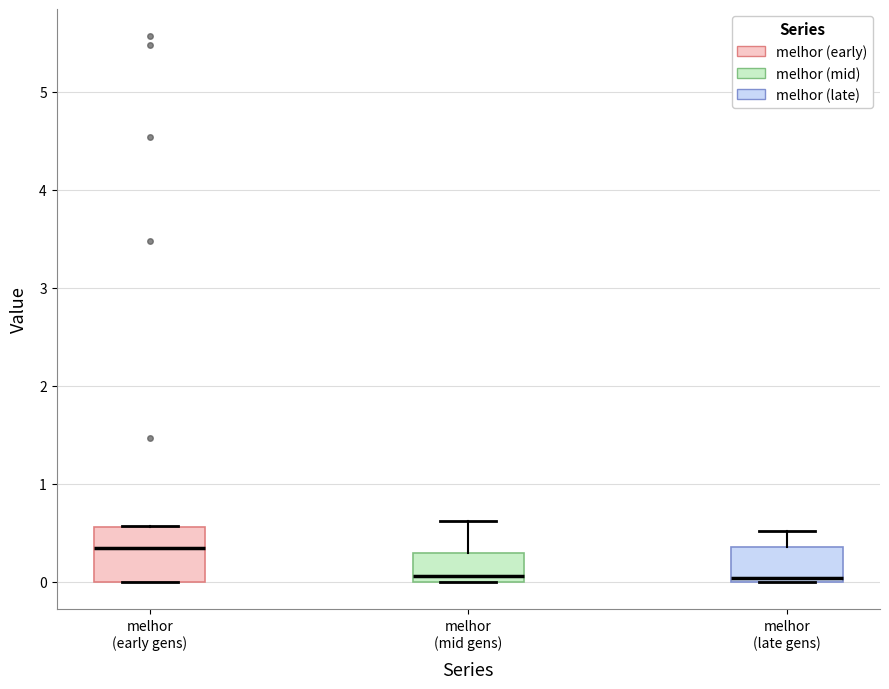

Where is the lower edge of the box for melhor (mid gens) on the y-axis? The values are not printed on the chart, so give them approximately, as read against the axis.

0.0